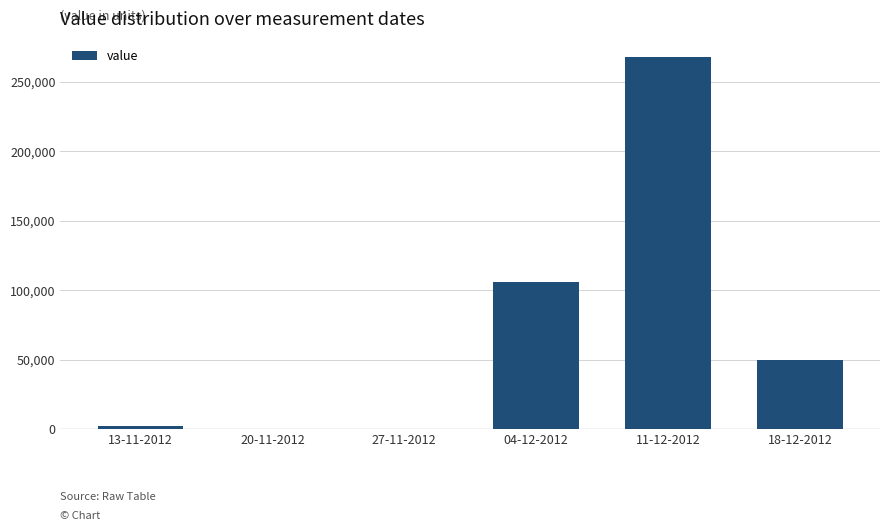

Reading left to right, transcribe all the data shown in this chart.

13-11-2012=1982	20-11-2012=0	27-11-2012=0	04-12-2012=105832	11-12-2012=267765	18-12-2012=49666